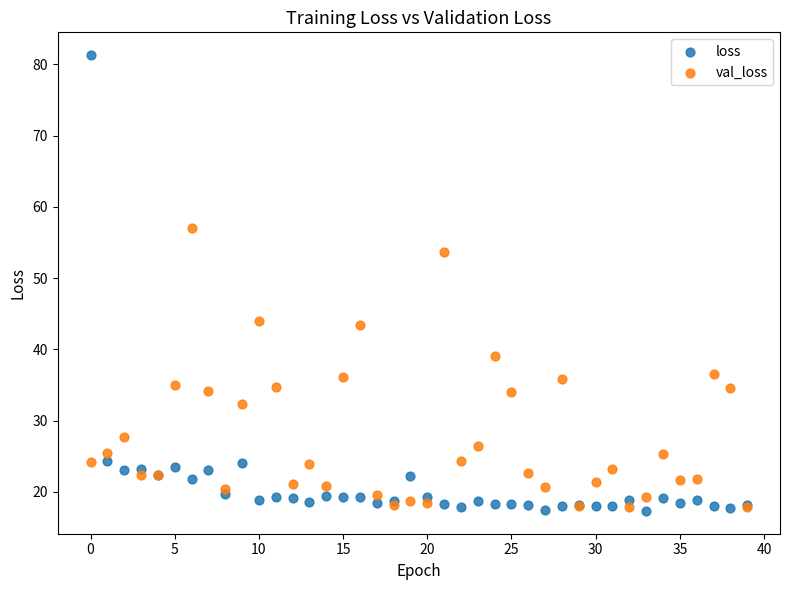

Which series has the largest Y range (max minus min)?

loss